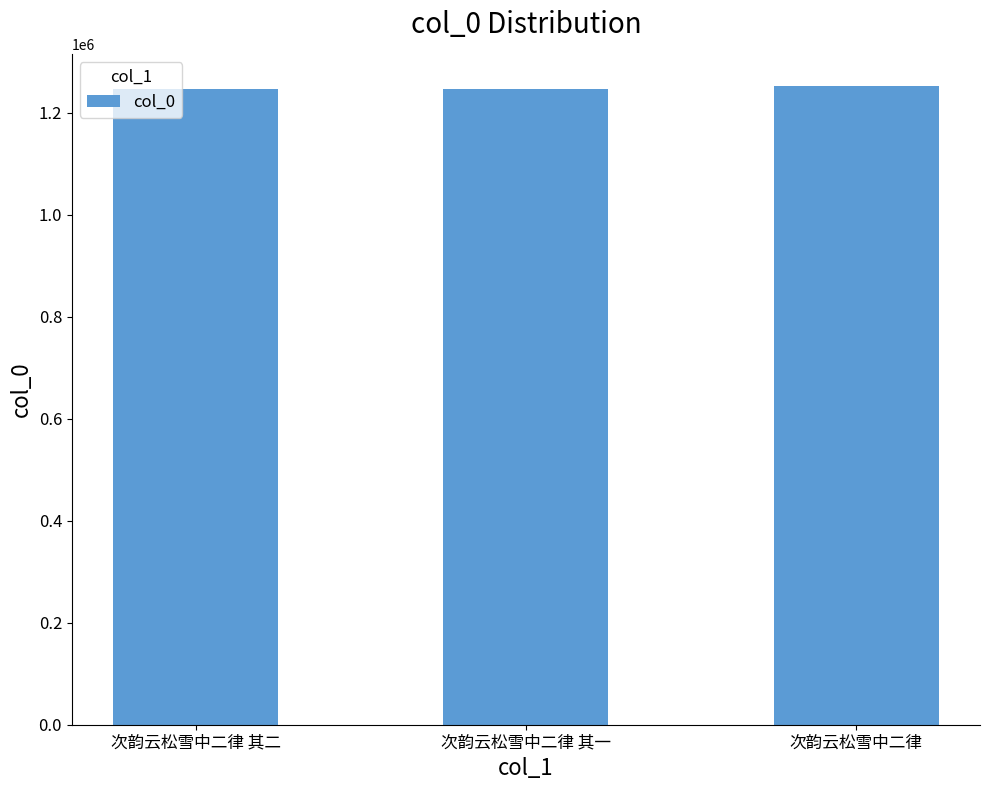

How many values are below 1247527?

1